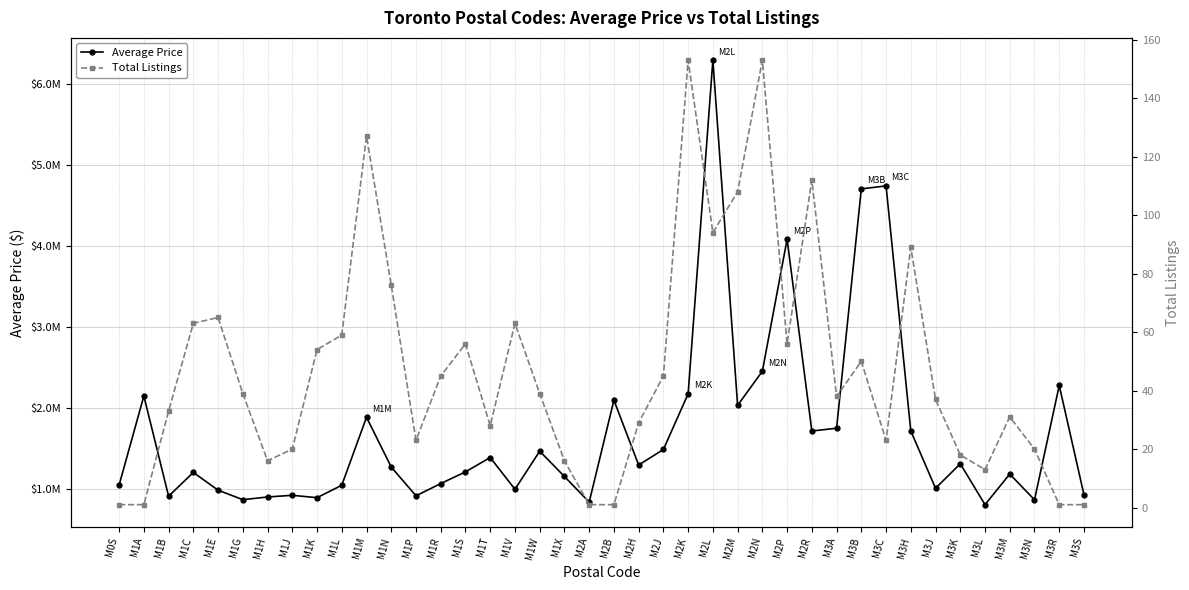

What is the label of the 25th point from the right?

M1T